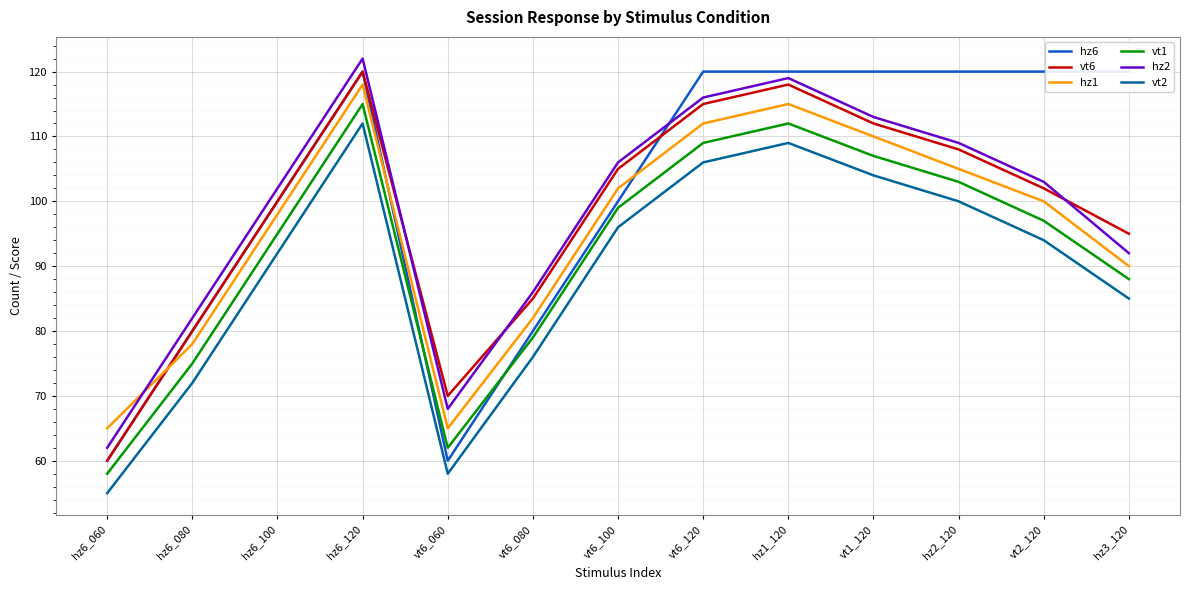

What is the lowest value of the hz6 series?

60